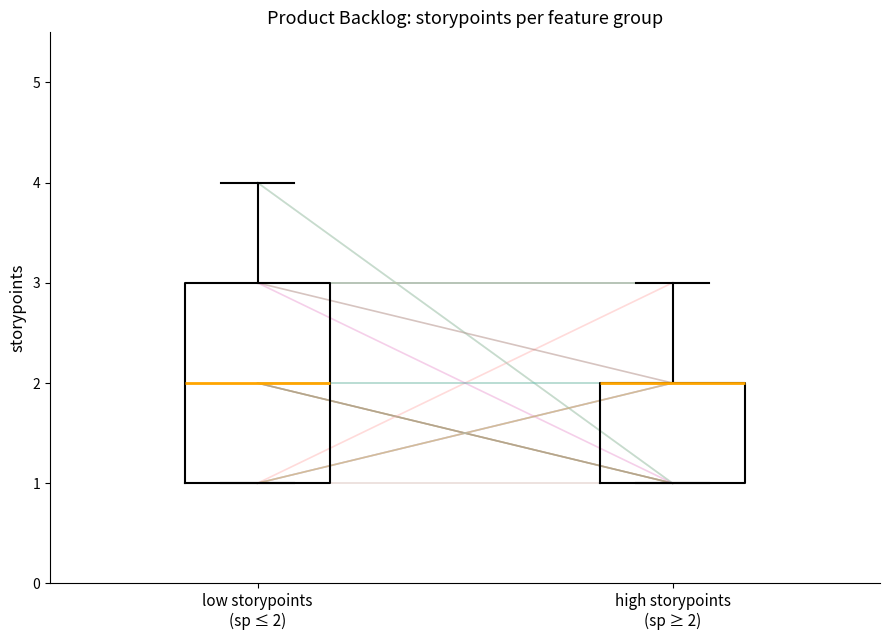

Comparing the boxes themselves (not the whiskers), which one is the tallest?

low storypoints (sp ≤ 2)